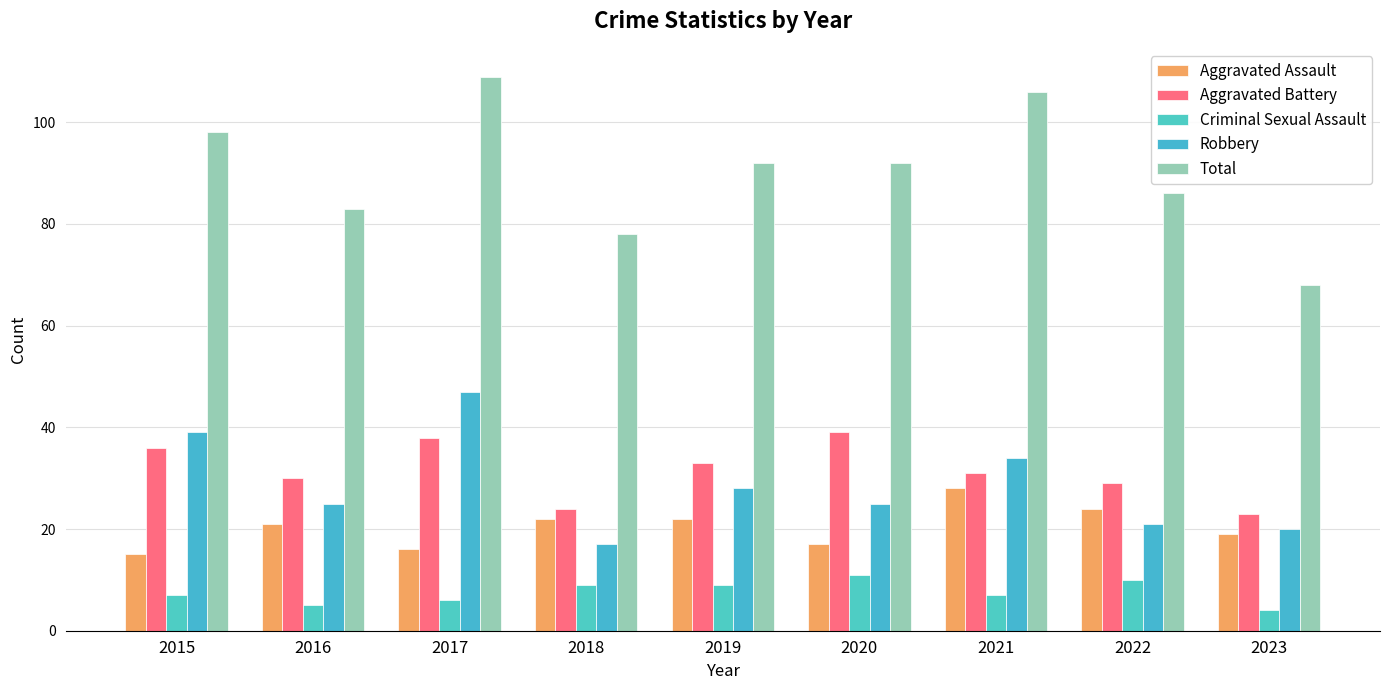

How many categories are shown in the chart?

9